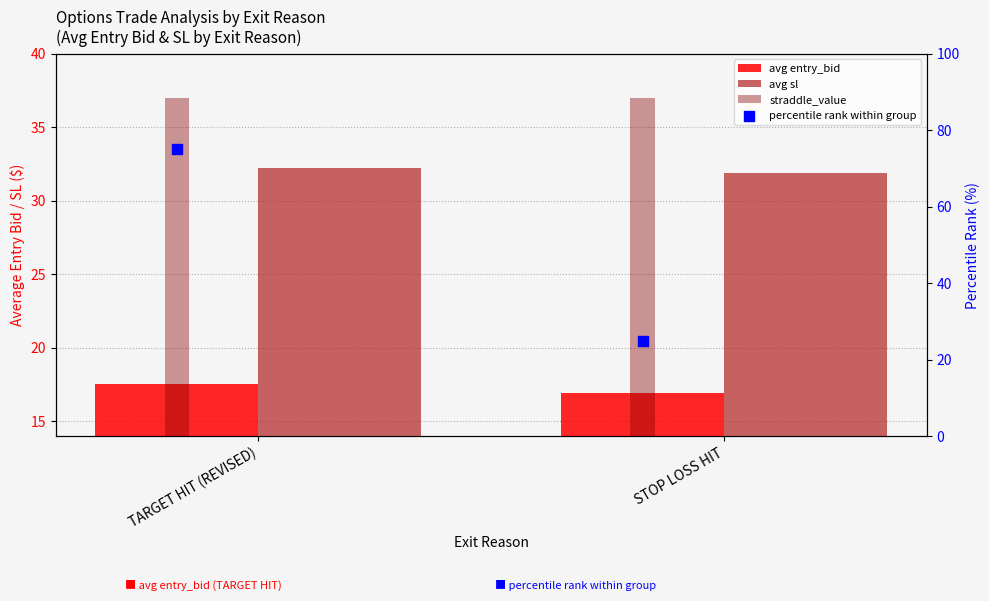

What is the total value across all series at TARGET HIT (REVISED)?

161.8